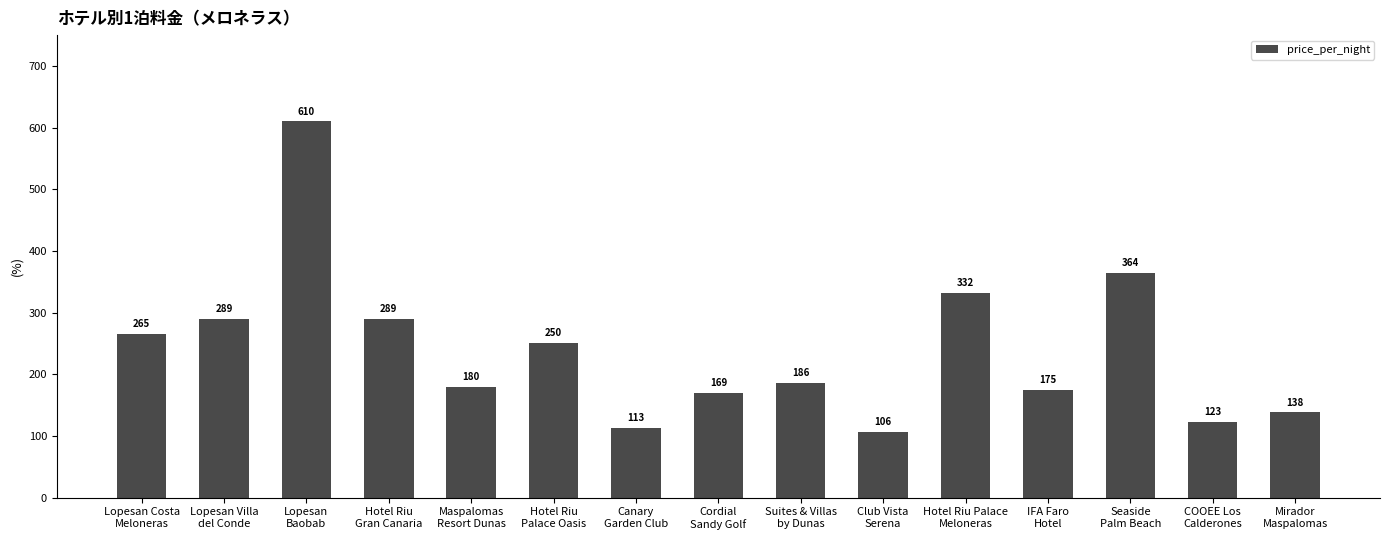

What is the label of the 4th bar from the right?

IFA Faro
Hotel